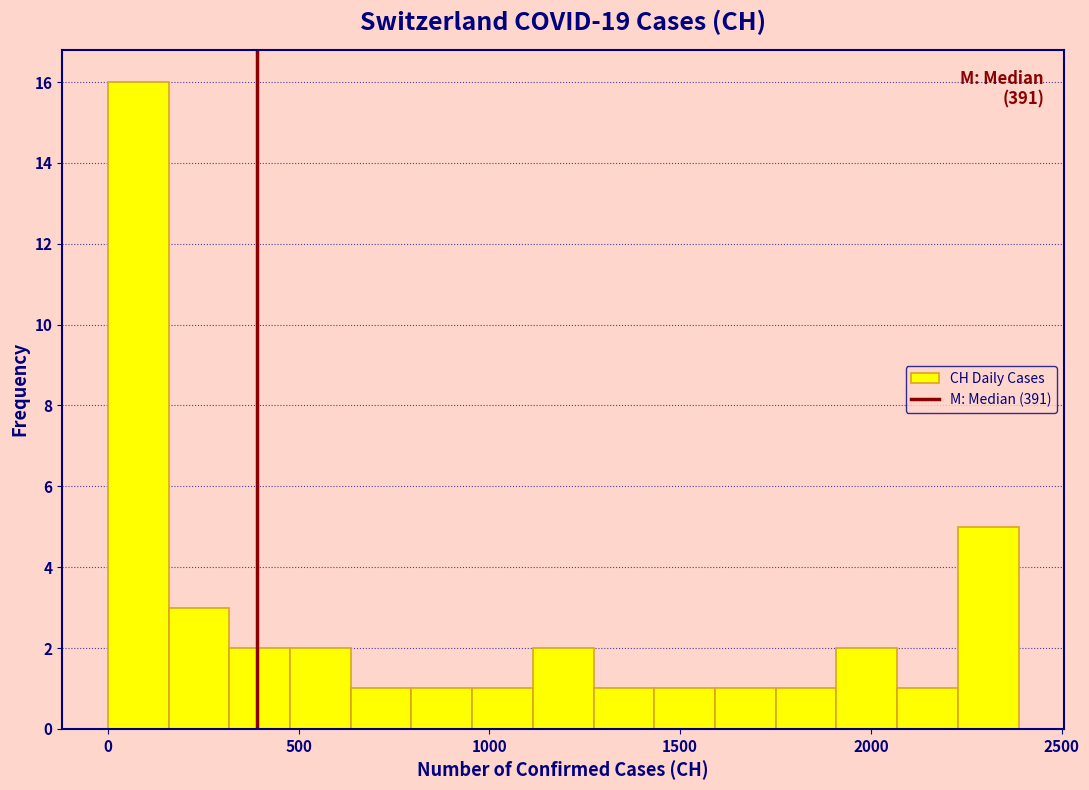

Read against the x-axis, roughly where is the centre of the tallest bar?

100